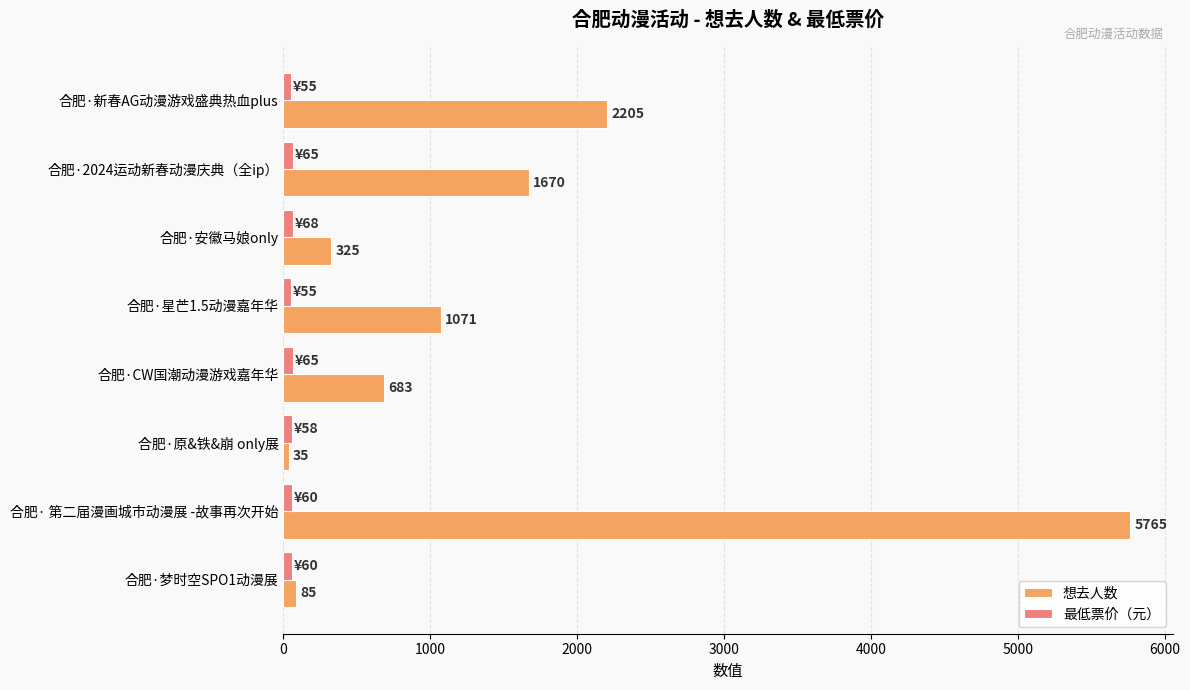

What is the difference between the 最低票价（元） values at 合肥·CW国潮动漫游戏嘉年华 and 合肥·原&铁&崩 only展?

7